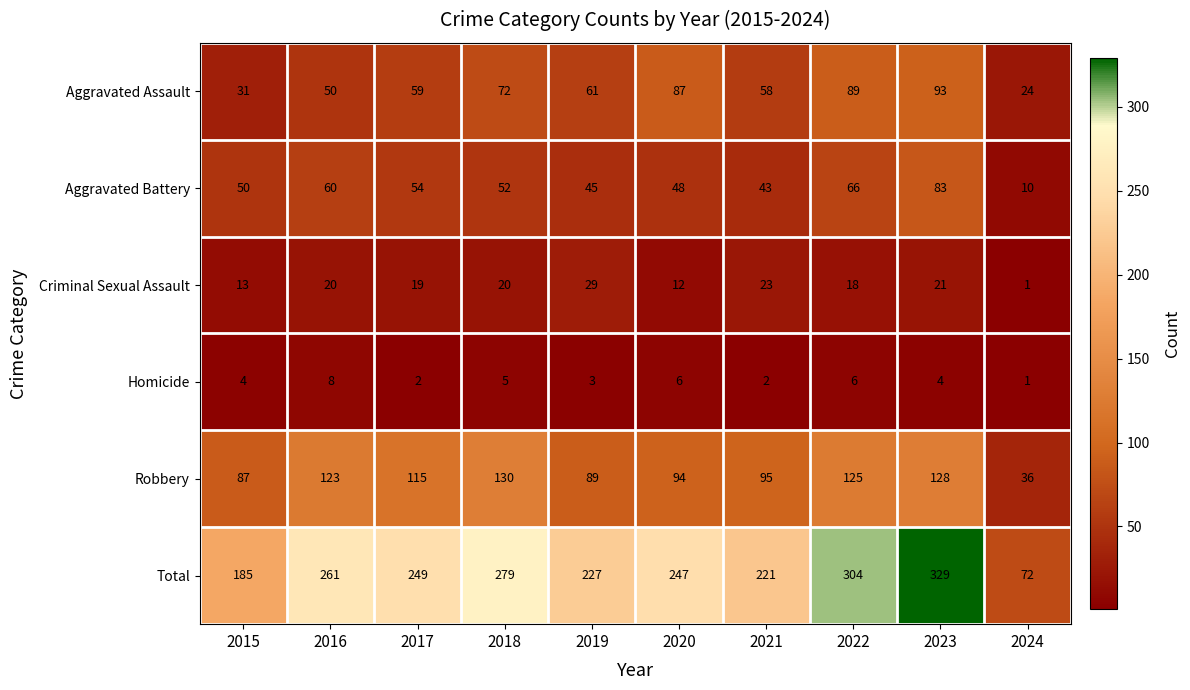

True or false: Homicide has a value of 2 at 2015.

False